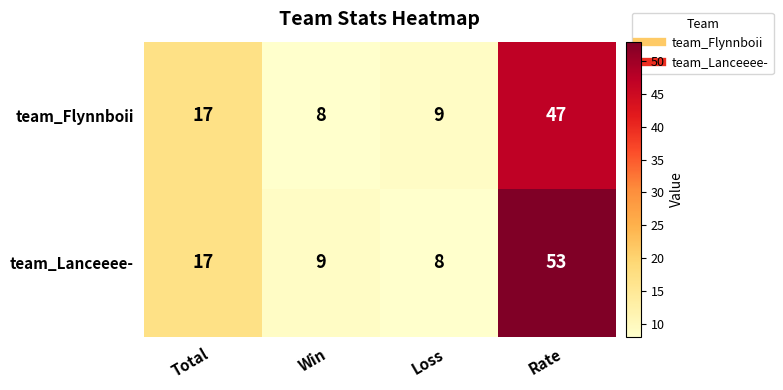

At which category is the sum across all series the highest?

Rate